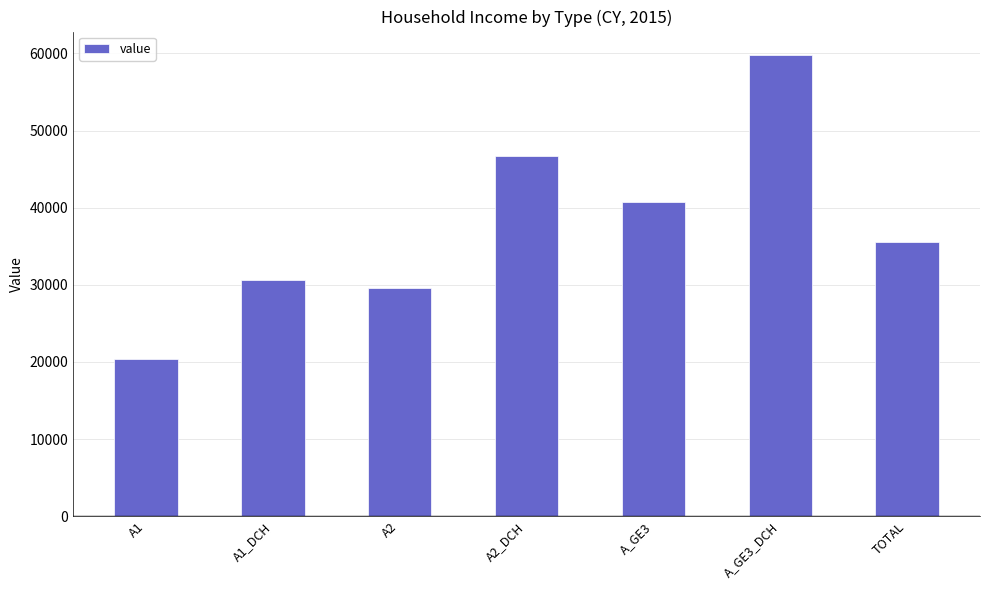

At which category does the chart reach its peak across all series?

A_GE3_DCH